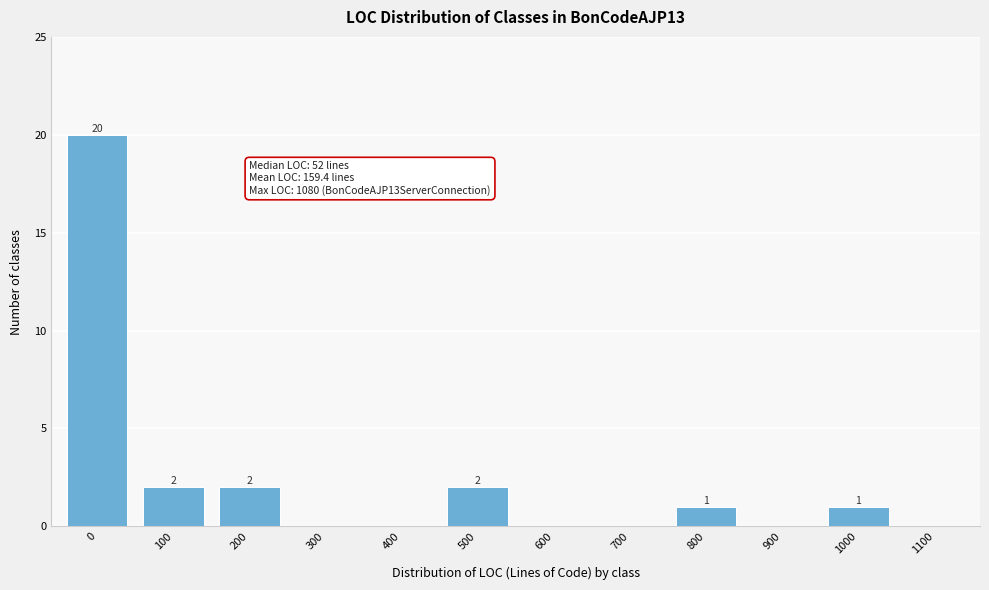

Reading left to right, transcribe all the data shown in this chart.

0=20	100=2	200=2	300=0	400=0	500=2	600=0	700=0	800=1	900=0	1000=1	1100=0